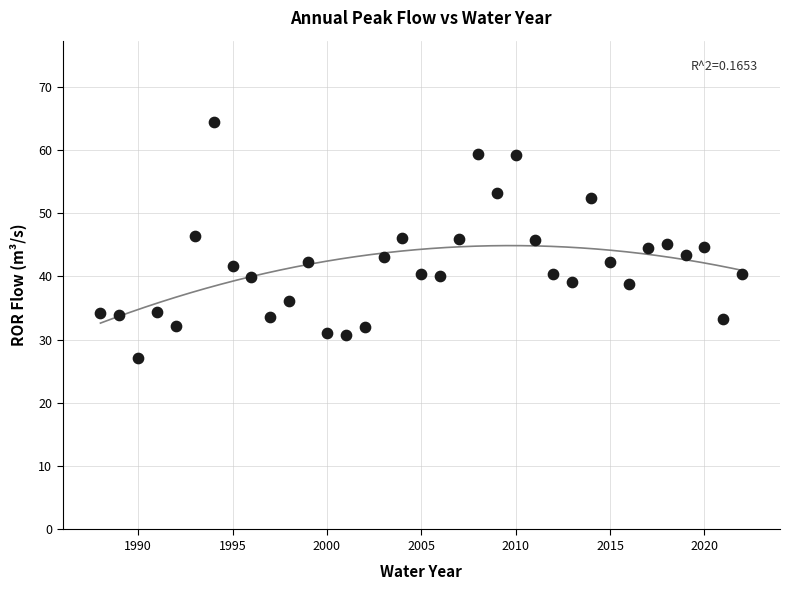

What is the range of X values (max minus min)?

34.0